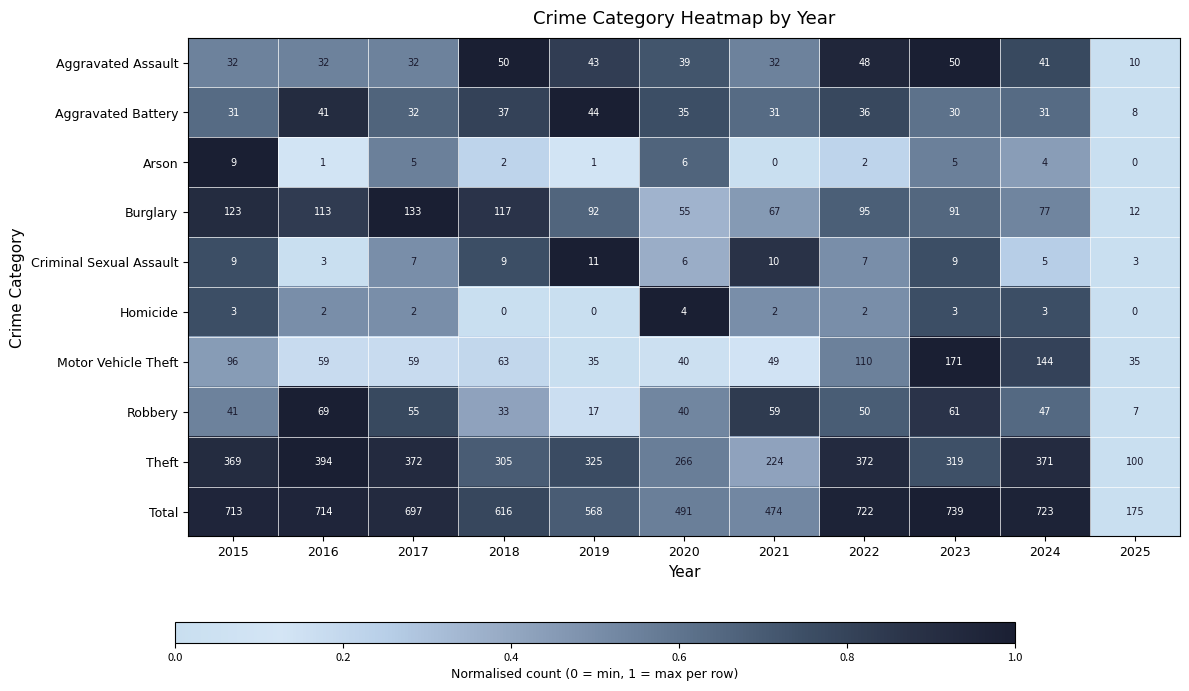

Which series has the largest total across all categories?

Total